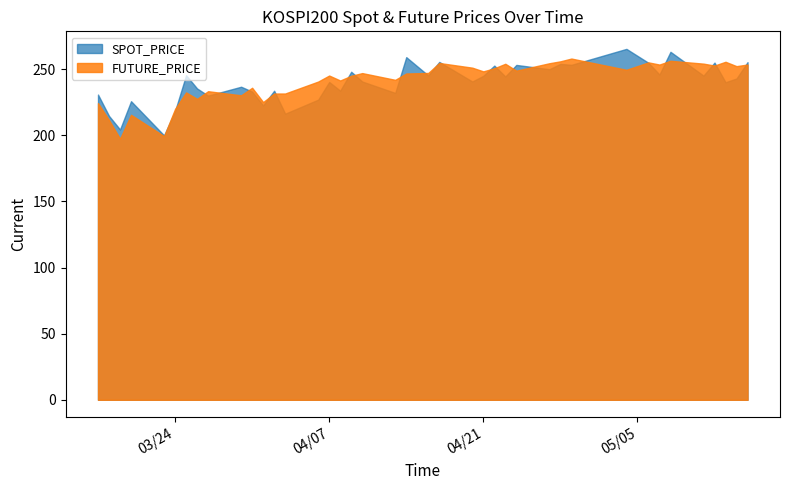

What is the difference between the highest and lowest values at 2020-04-27?

0.3